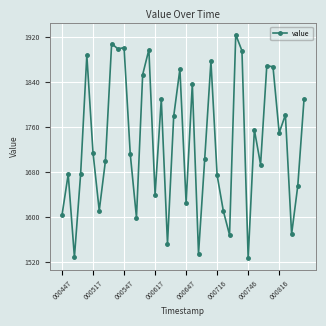

True or false: there are more than 2 points higher than both neighbors.

True